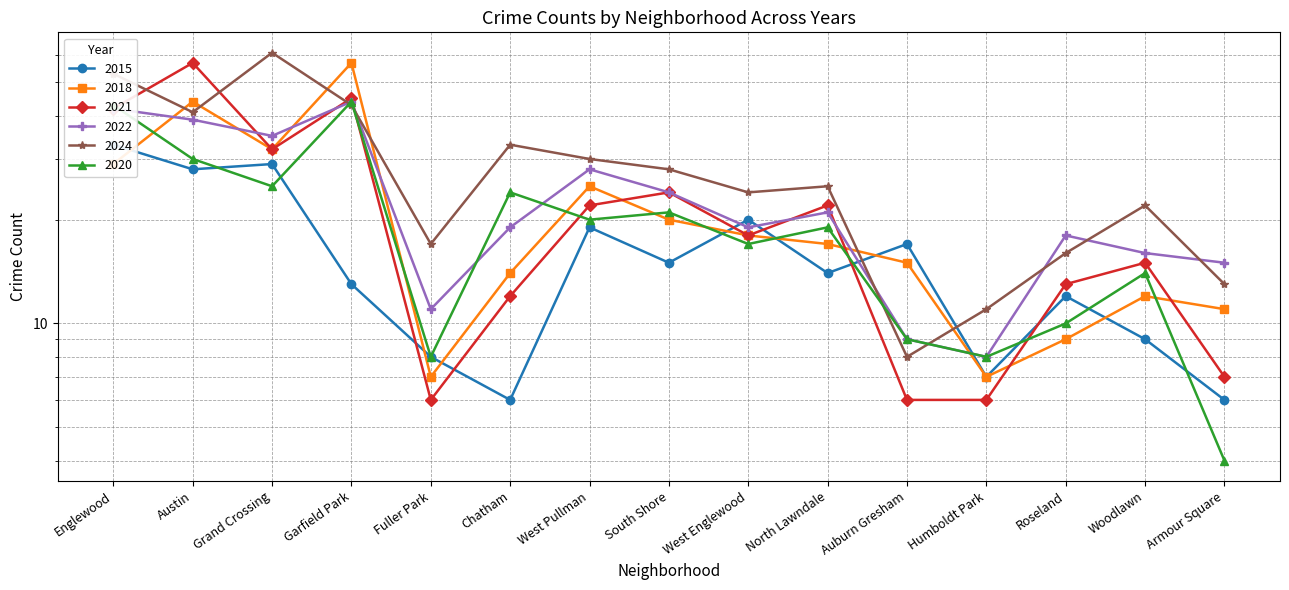

What is the difference between the maximum and minimum values in the 2021 series?

51